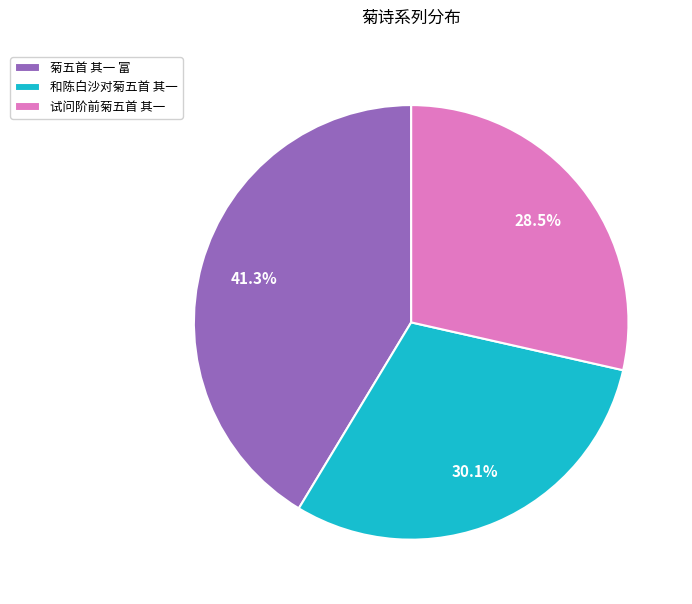

Which has a higher value, 试问阶前菊五首 其一 or 菊五首 其一 富?

菊五首 其一 富